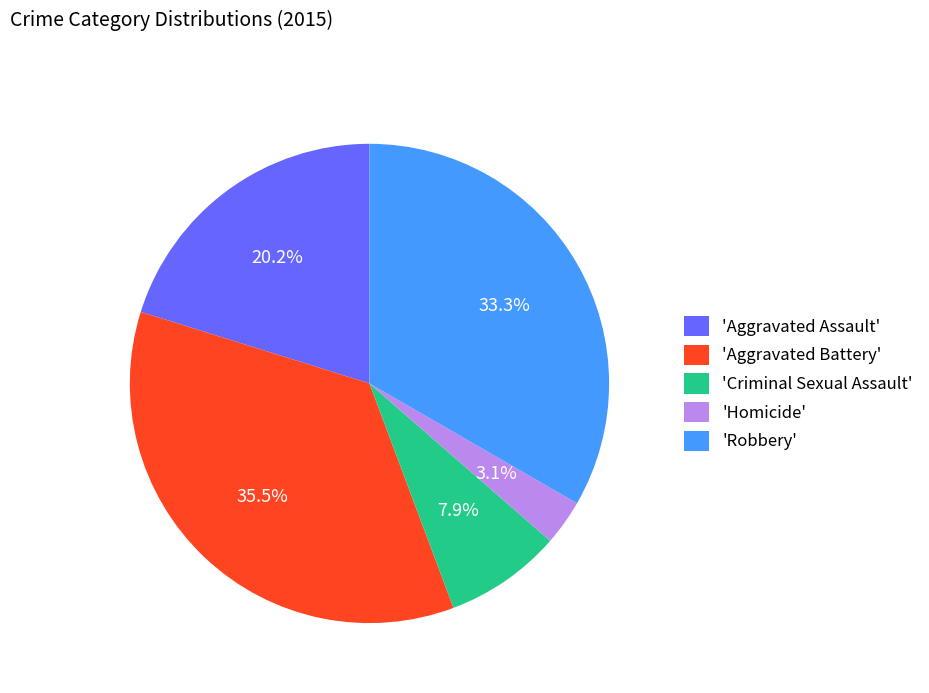

Which has a higher value, 'Aggravated Assault' or 'Homicide'?

'Aggravated Assault'